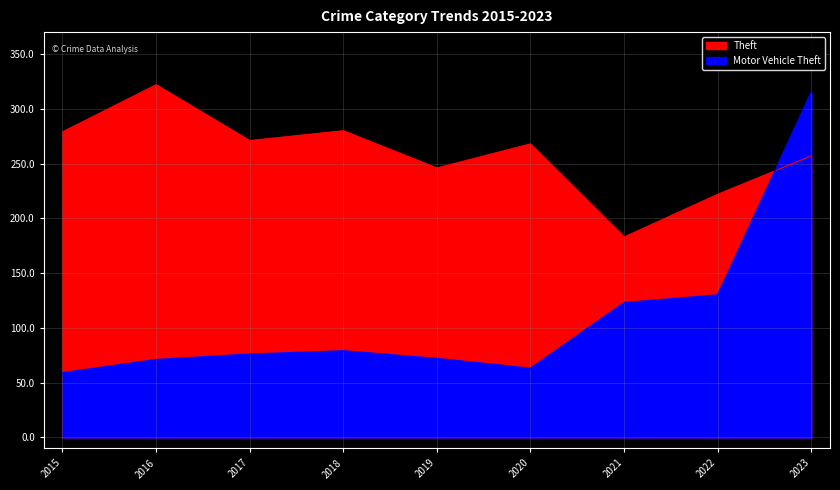

True or false: Theft has more than 1 interior local peaks.

True